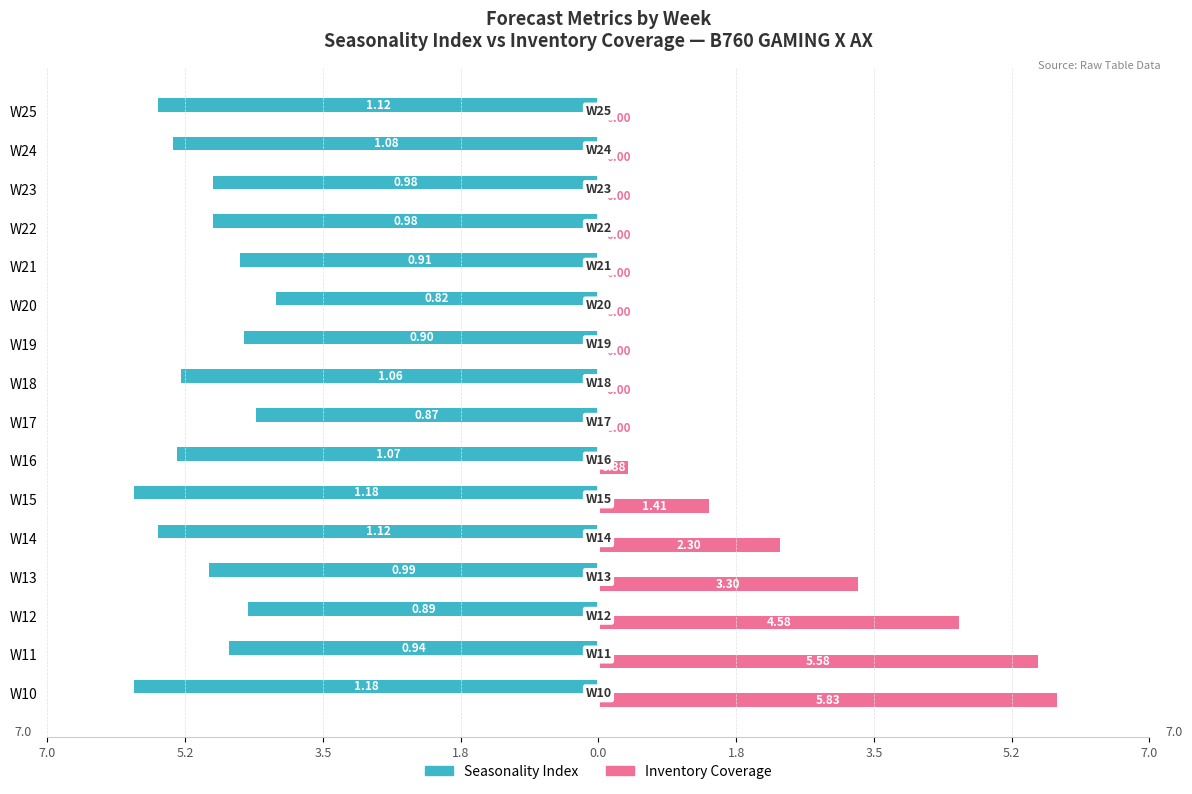

What is the value of the Seasonality Index bar at the 7th from the left?

-4.5